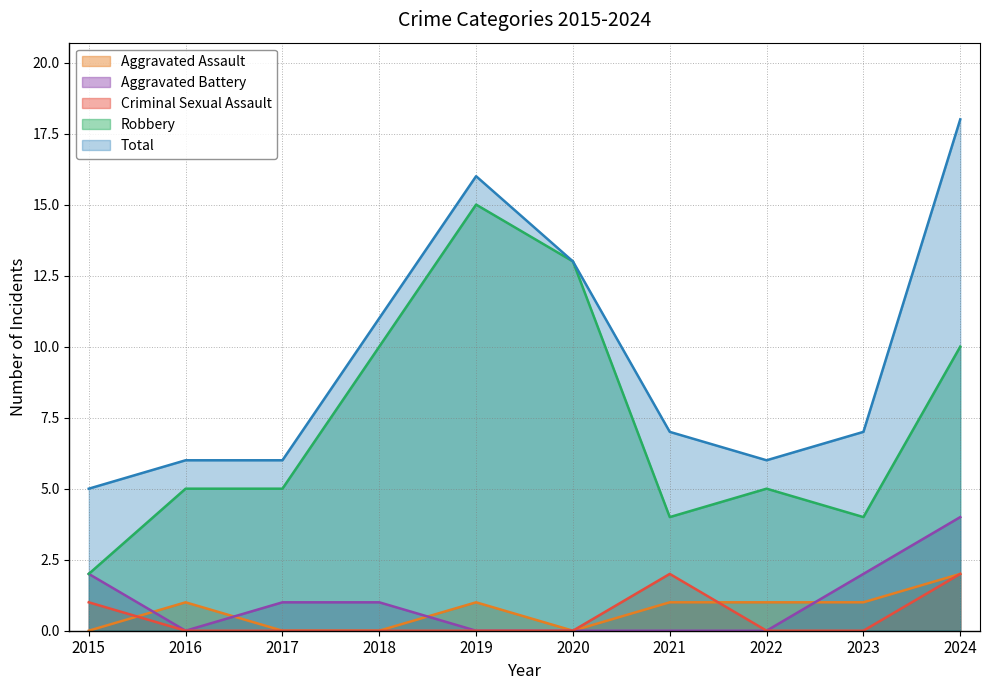

What are all the series names shown in the legend?

Aggravated Assault, Aggravated Battery, Criminal Sexual Assault, Robbery, Total